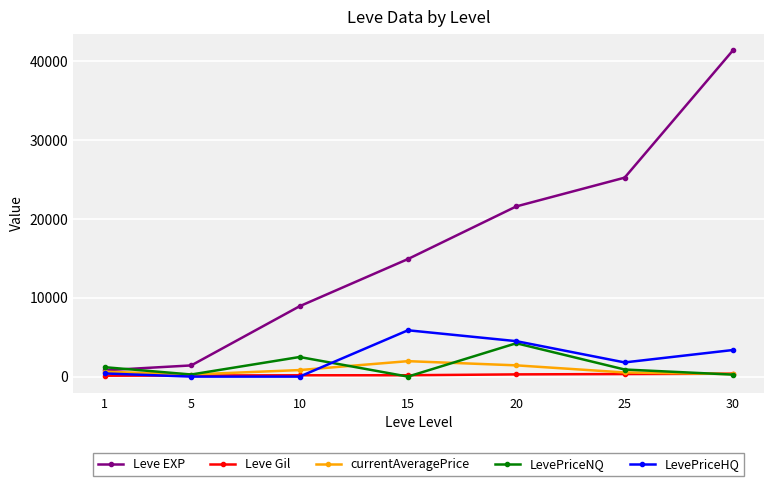

True or false: Leve Gil and Leve EXP intersect in this chart.

False